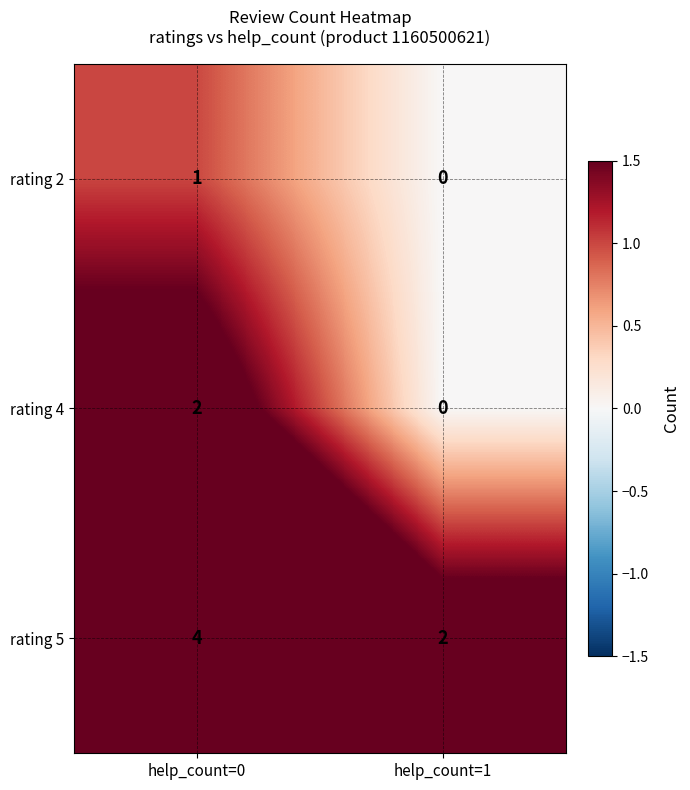

Reading left to right, list all the values displayed in this chart.

rating 2: 1	0
rating 4: 2	0
rating 5: 4	2